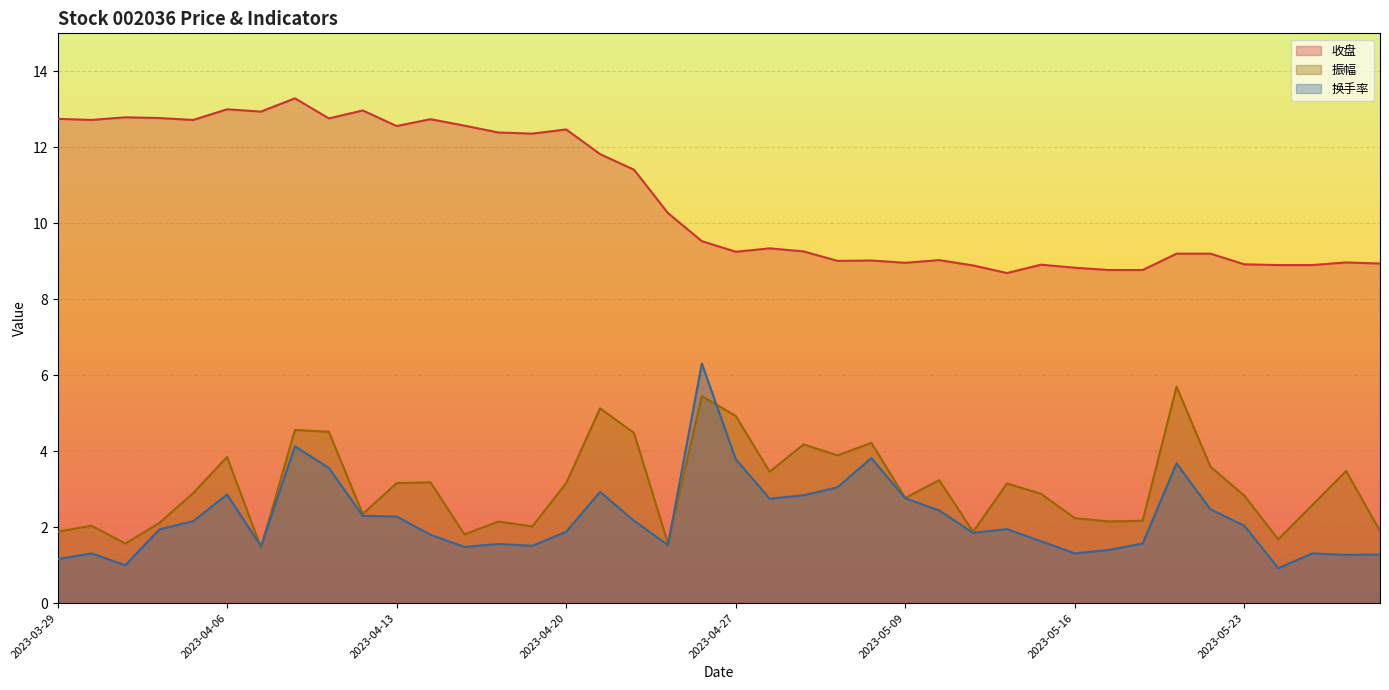

Which has a higher value, 2023-05-18 or 2023-04-19?

2023-04-19